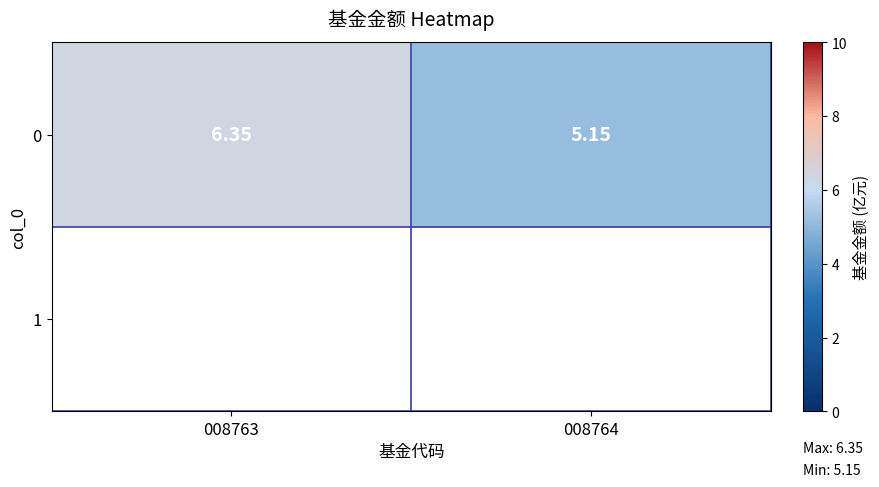

Between 008763 and 008764, which is larger?

008763